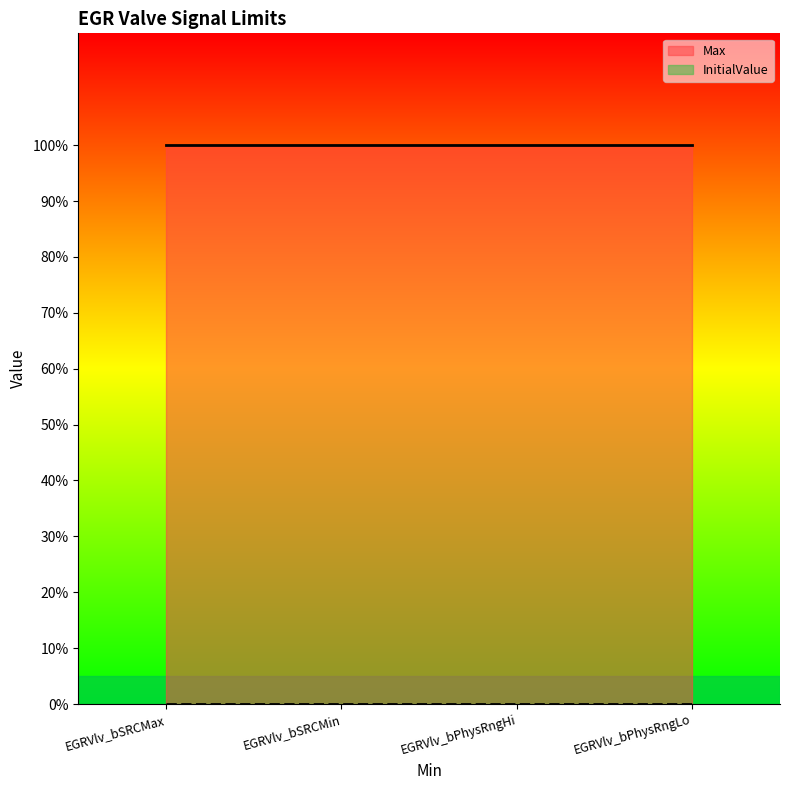

True or false: Max and InitialValue intersect in this chart.

False